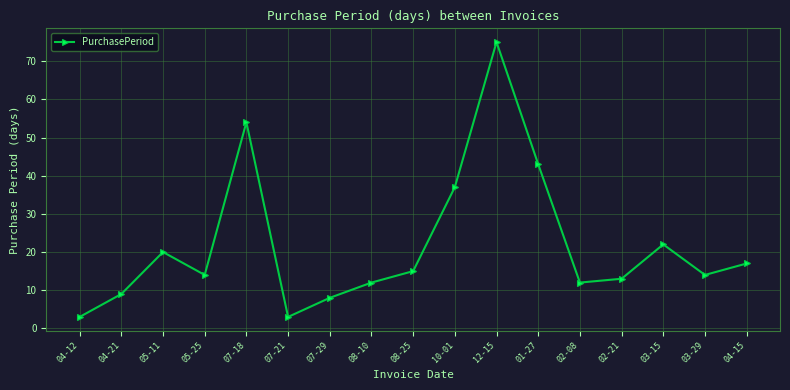

How many distinct data groups are displayed?

1